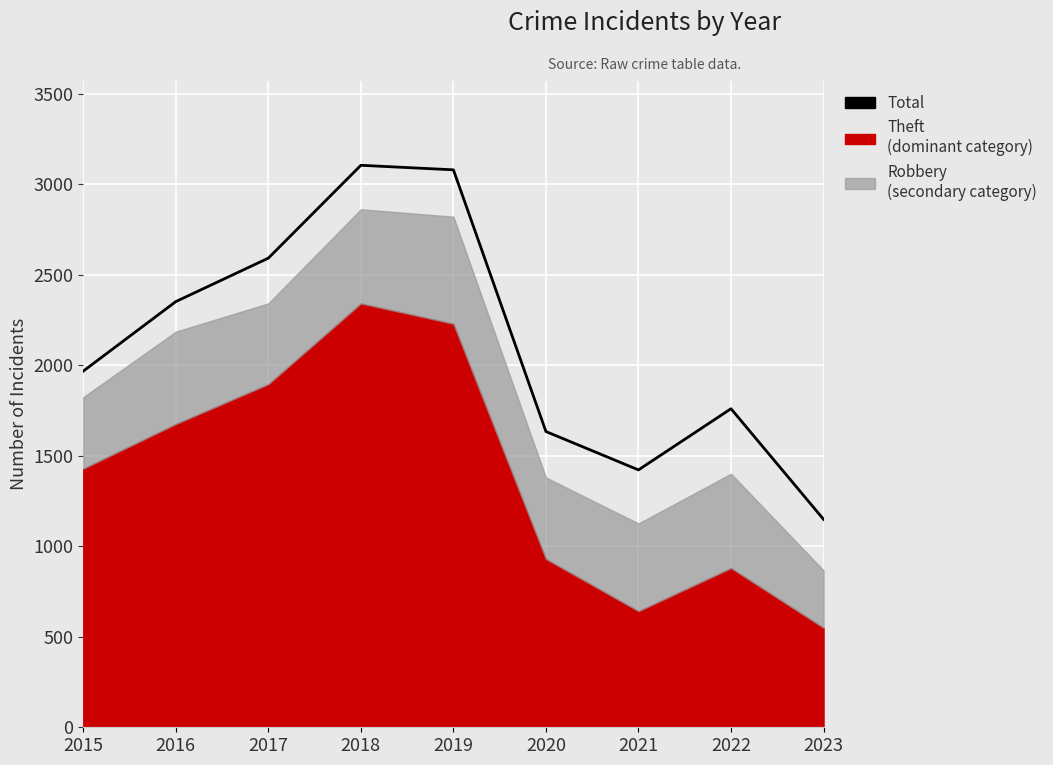

List the labels in order of value, largest first.

2018, 2019, 2017, 2016, 2015, 2022, 2020, 2021, 2023